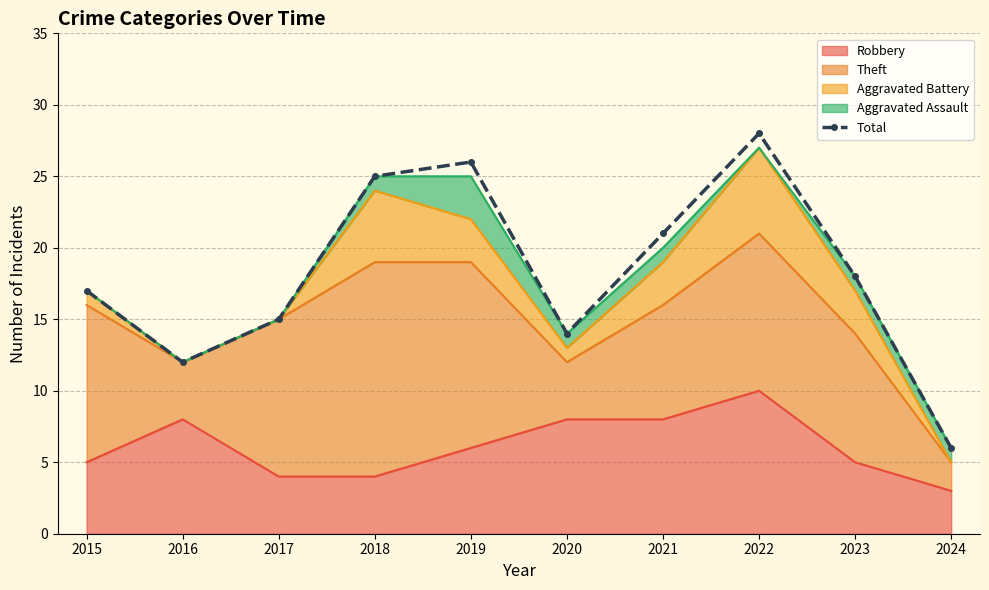

What is the change in value from 2017 to 2018?

+10